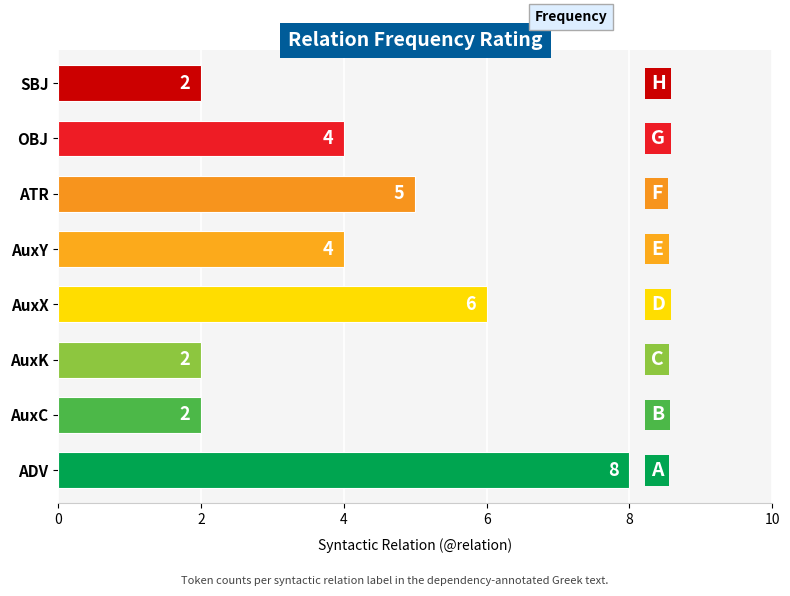

Are the bars grouped side by side (vs. stacked)?

No